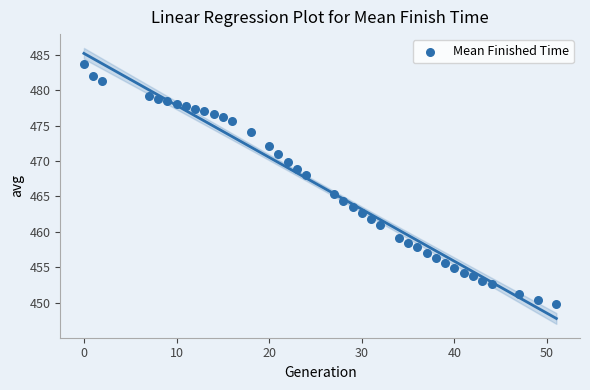

What Y value in the scatter plot is closest to 466?

465.3